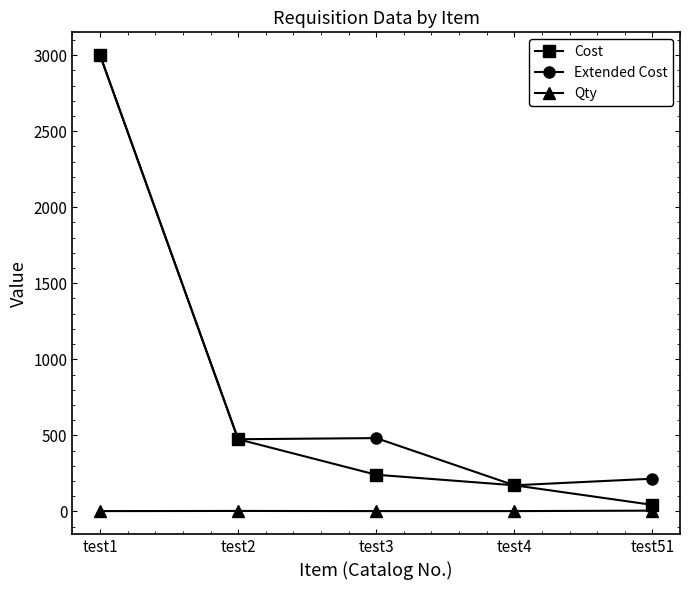

What are all the series names shown in the legend?

Cost, Extended Cost, Qty